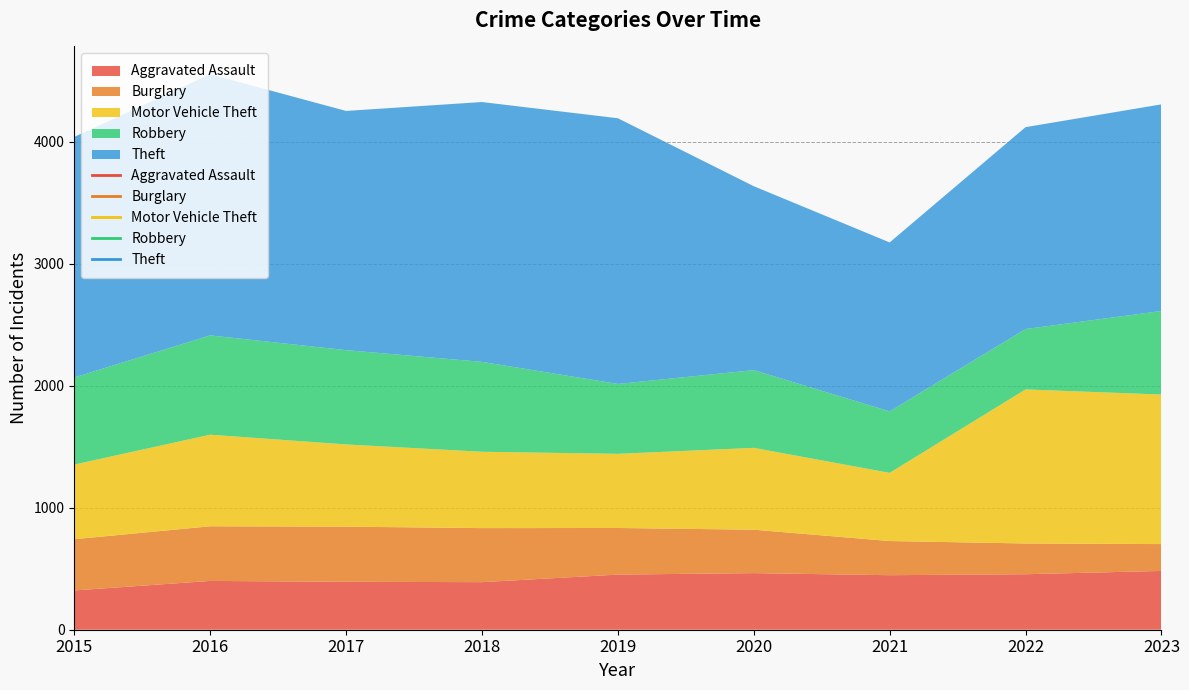

How many lines are shown in the chart?

5